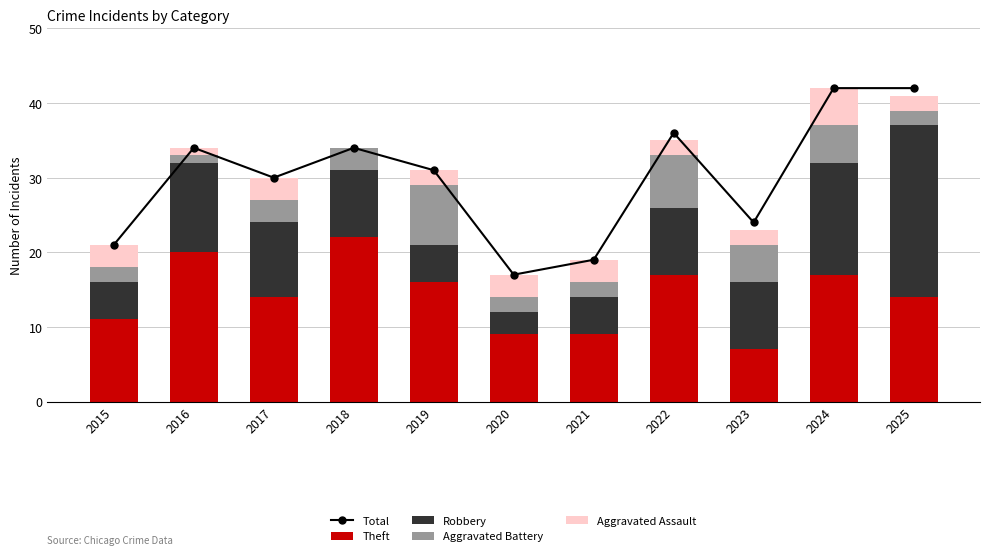

What is the sum of the Aggravated Battery values at 2024 and 2020?

7